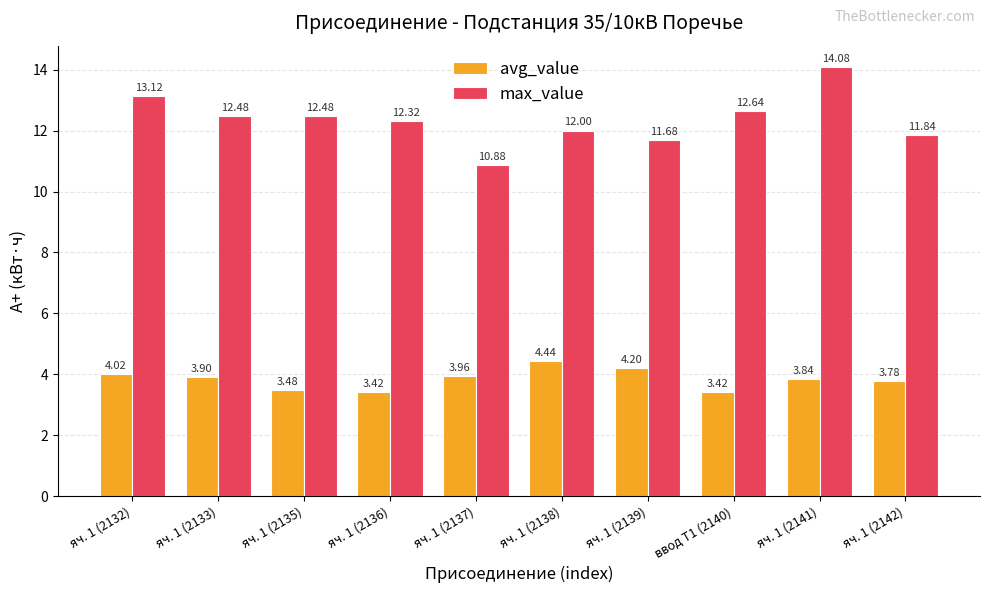

What position from the right is яч. 1 (2141)?

2